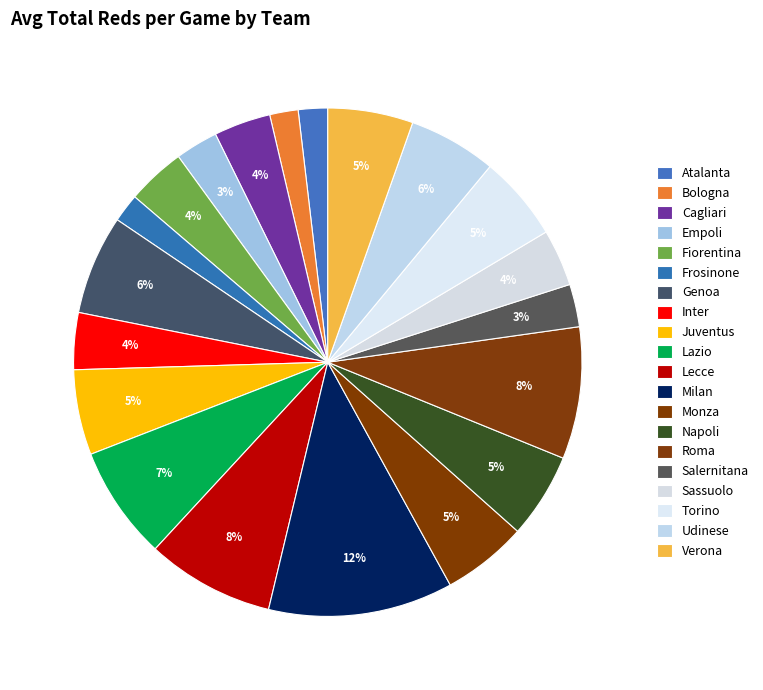

To the nearest percent, what percentage of the pie is Torino?

5%